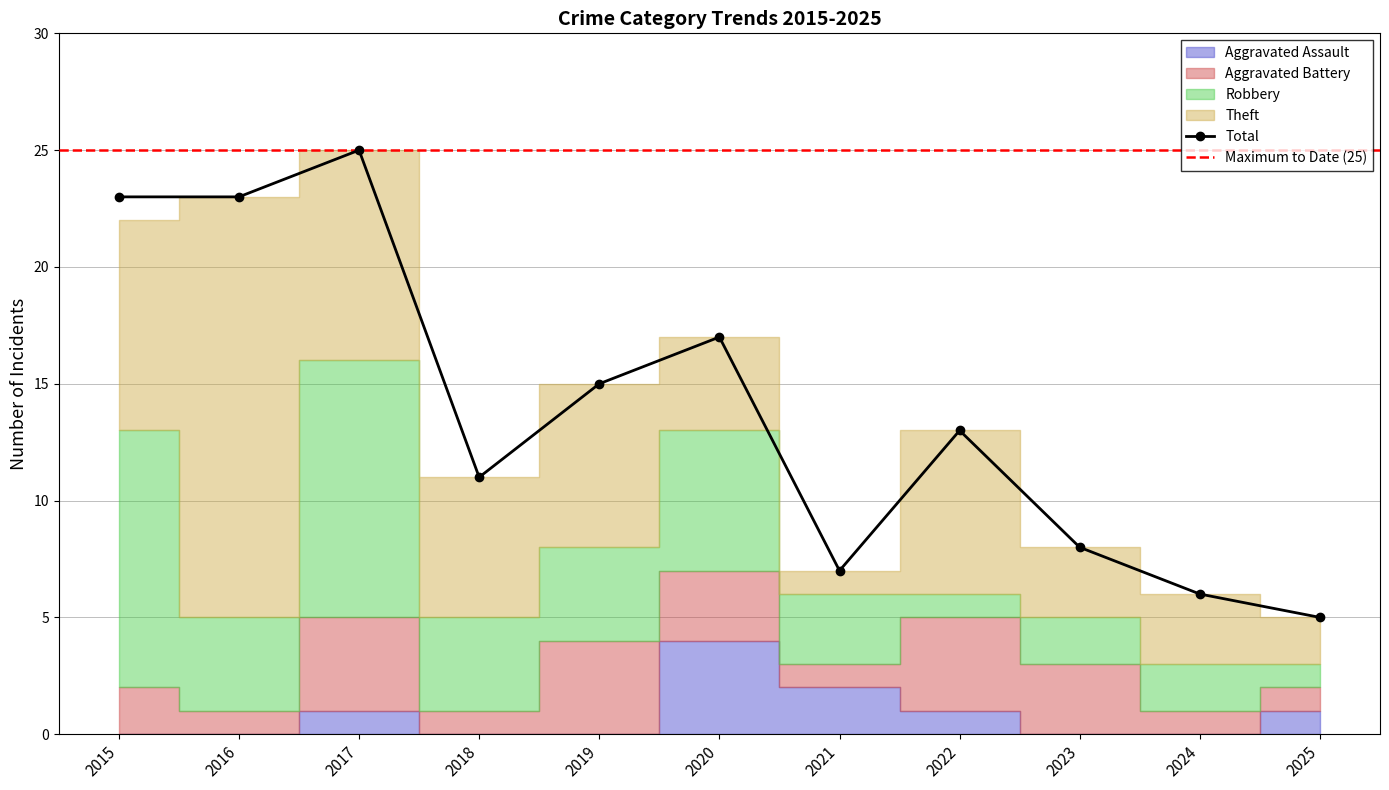

Which series ends up on top after the final intersection of Theft and Aggravated Assault?

Theft